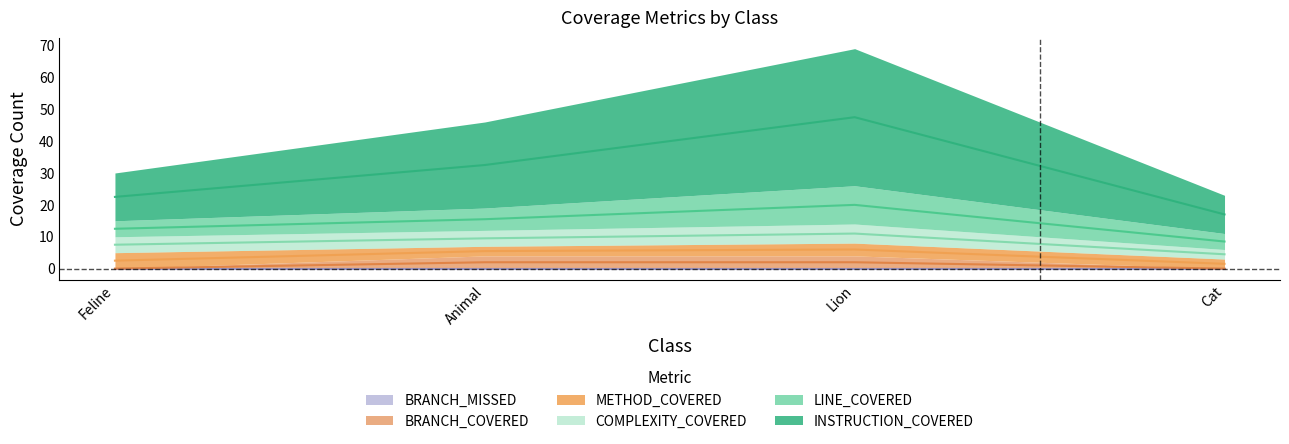

Is it true that METHOD_COVERED equals 8 at Feline?

False